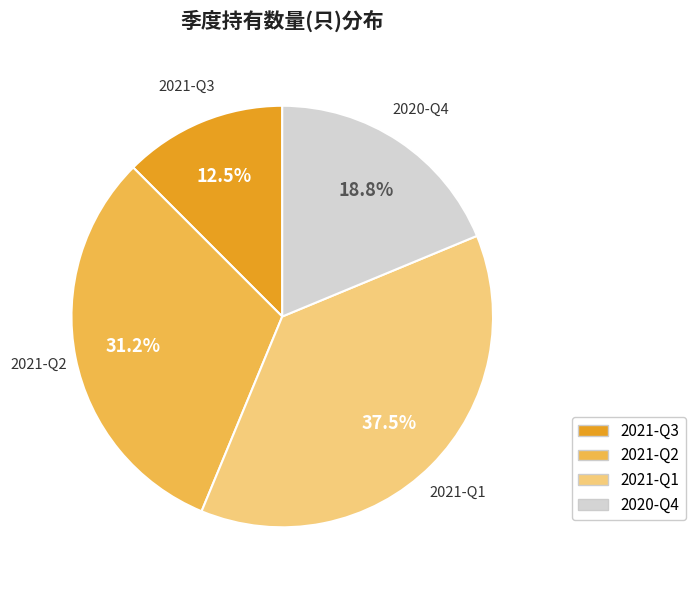

Which has a higher value, 2021-Q1 or 2020-Q4?

2021-Q1